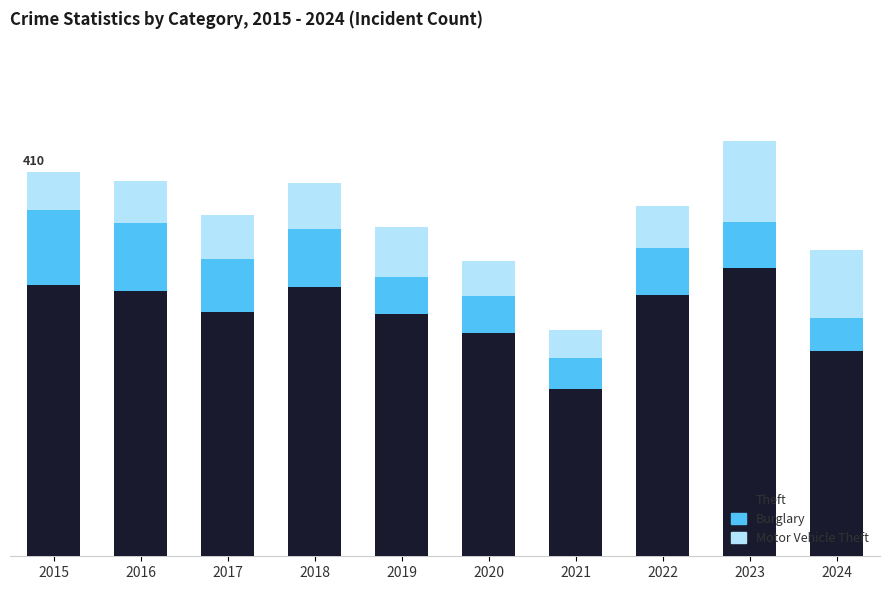

What are all the series names shown in the legend?

Theft, Burglary, Motor Vehicle Theft